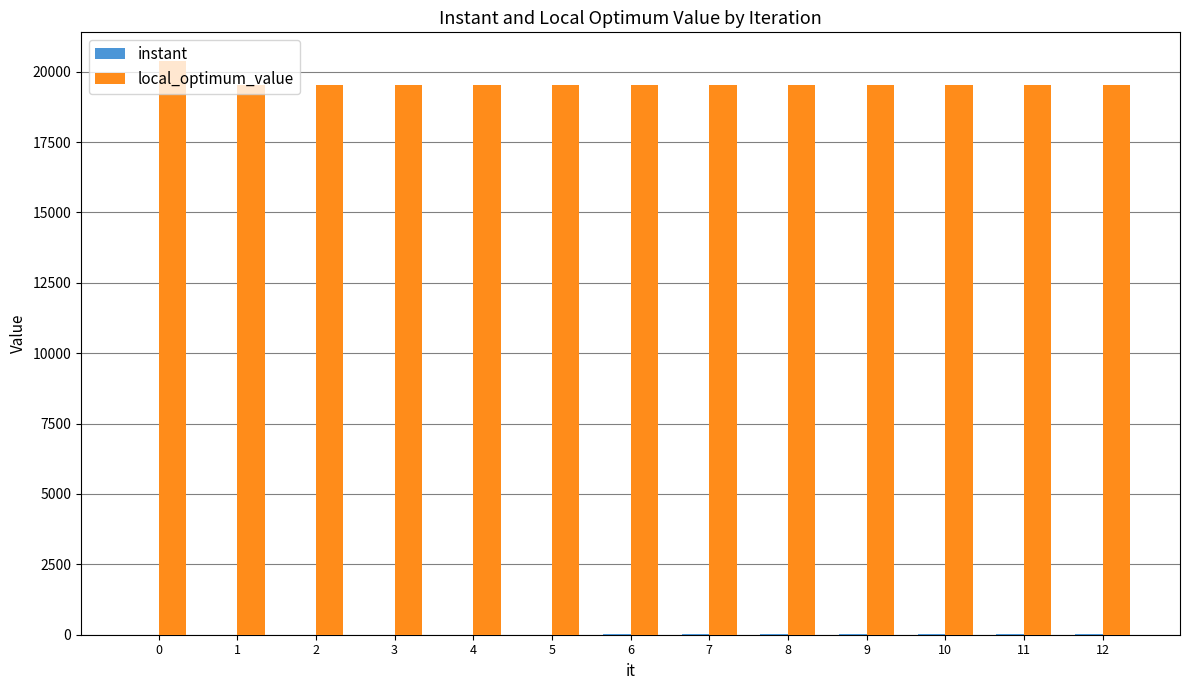

What is the greatest value displayed?

20379.0